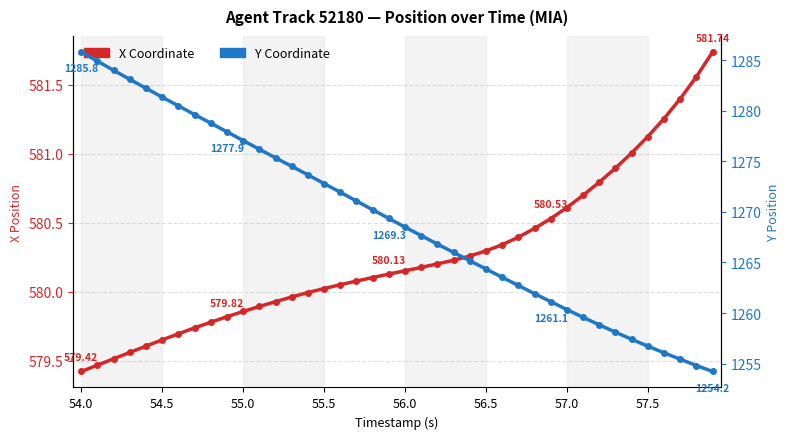

Where does the Y Coordinate series first go above 1269?

54.0